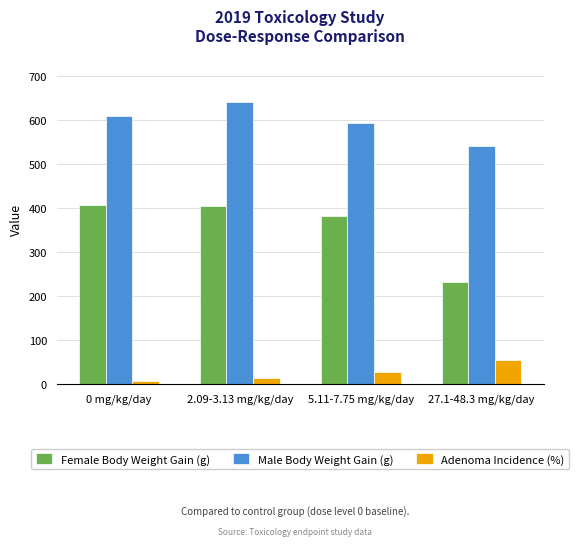

What position from the right is 0 mg/kg/day?

4